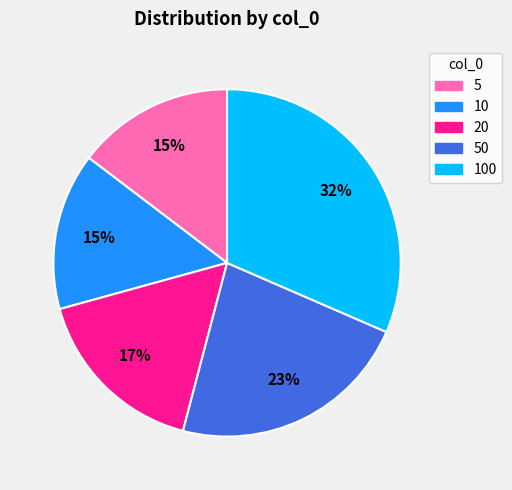

Do 100 and 20 together represent more than half of the pie?

No